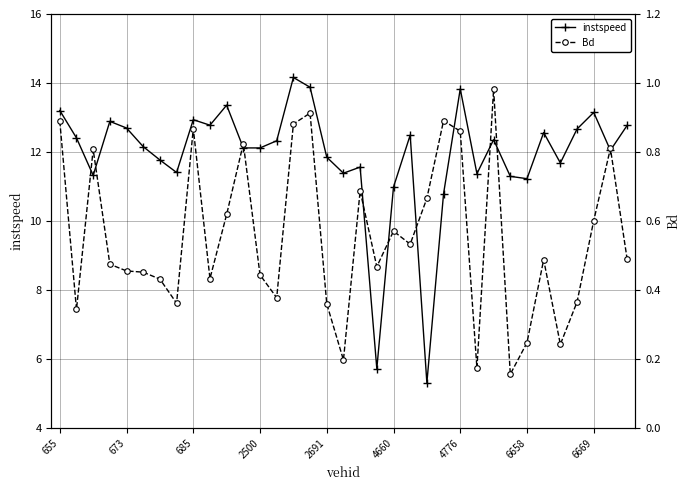

How many data points does each series have?

35